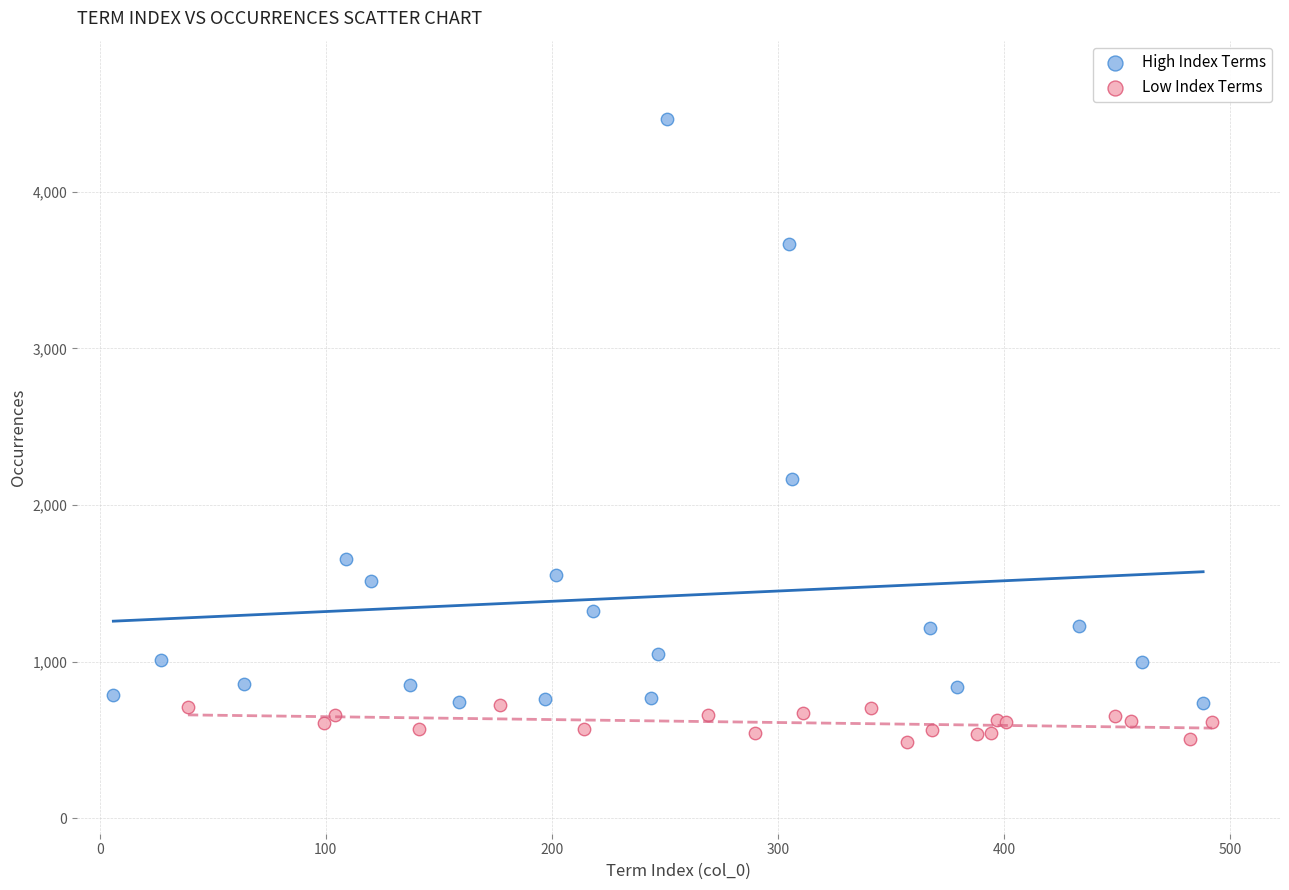

Which series reaches the minimum Y coordinate?

Low Index Terms